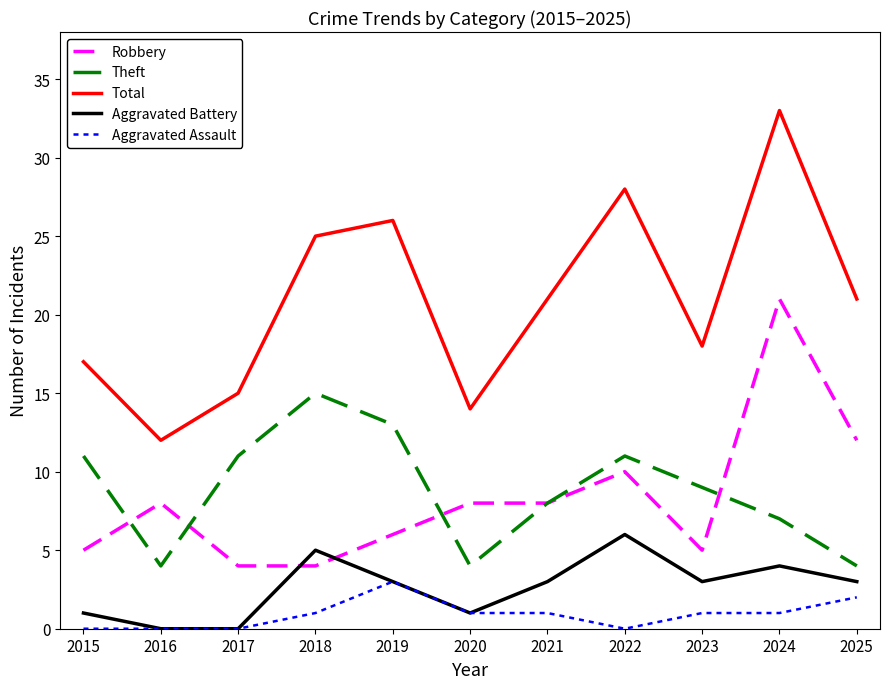

What is the difference between the second highest and second lowest values in the Aggravated Battery series?

5